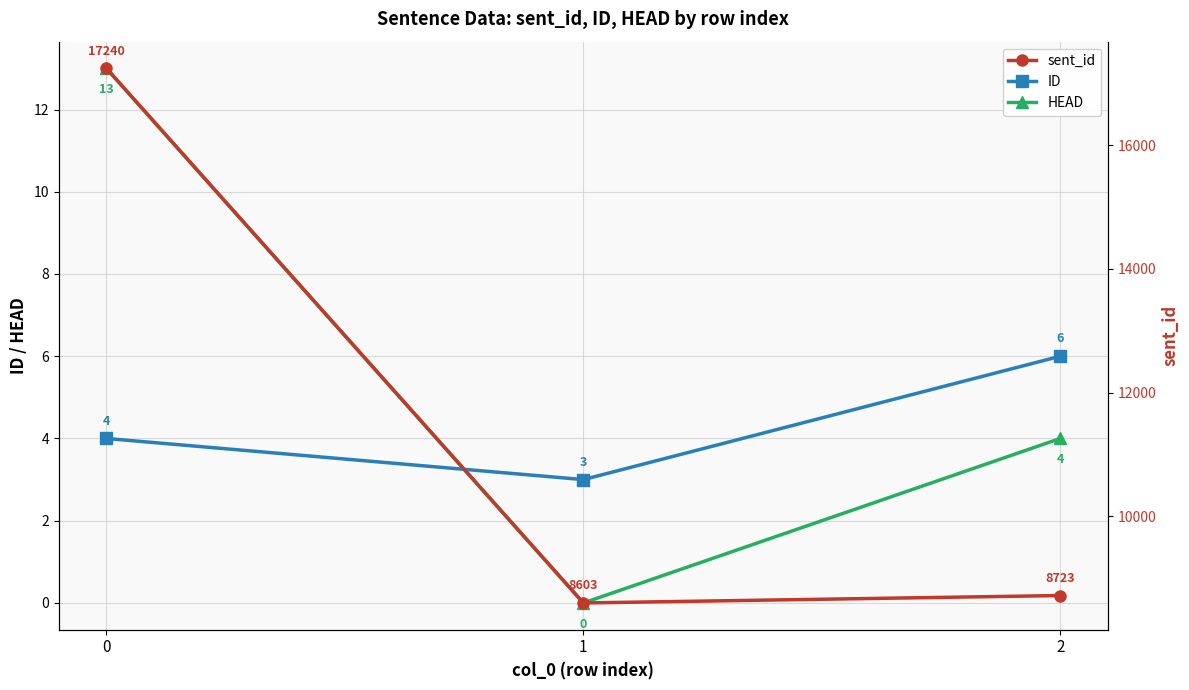

At how many categories does at least one series exceed 4028?

3